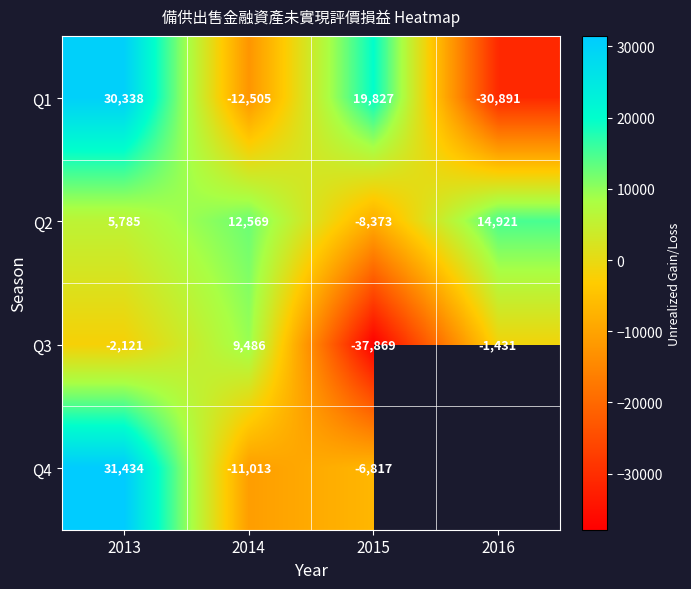

Is the value of Q4 at 2013 greater than the value of Q3 at 2015?

Yes